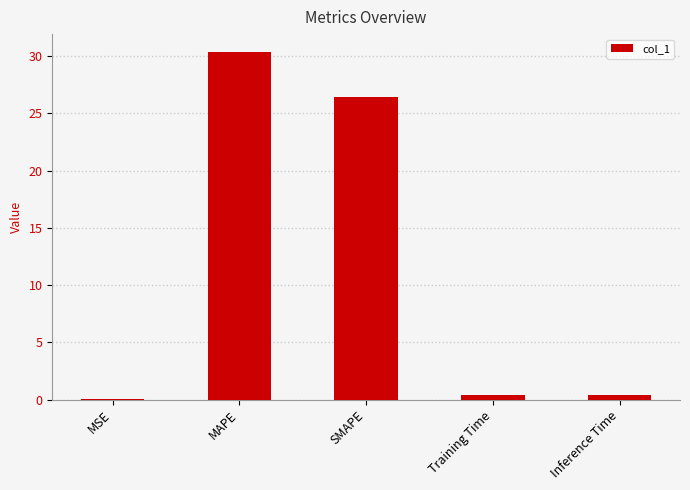

What is the difference between the values at MAPE and MSE?

30.4